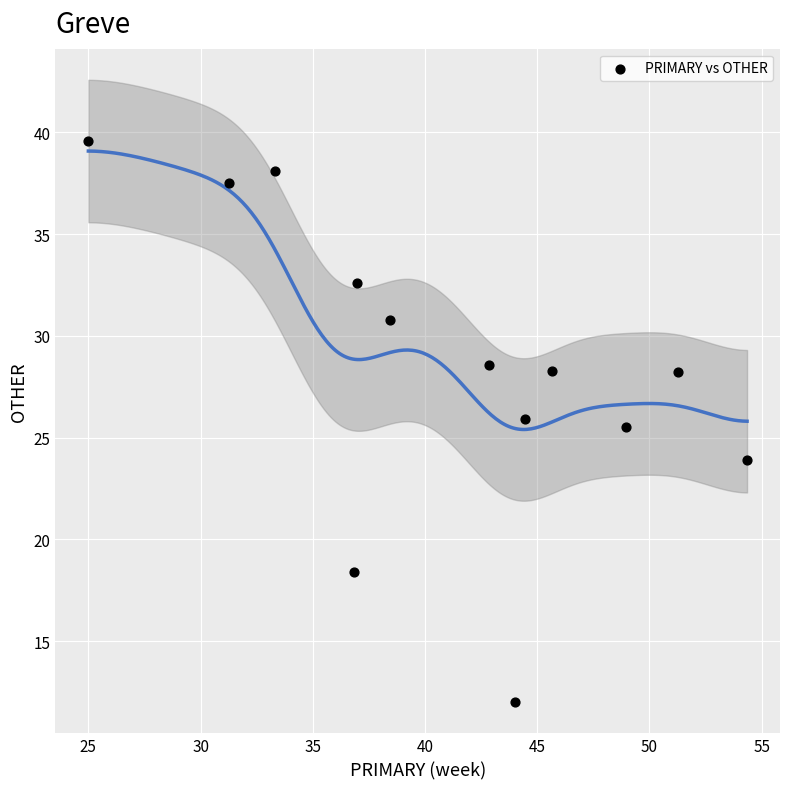

What is the range of Y values (max minus min)?

27.6